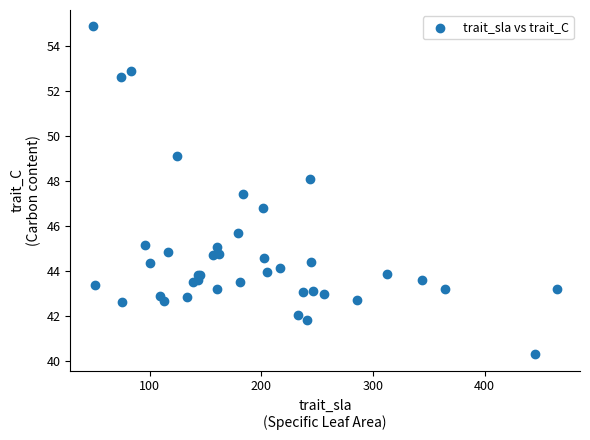

What Y value in the scatter plot is closest to 47?

46.8